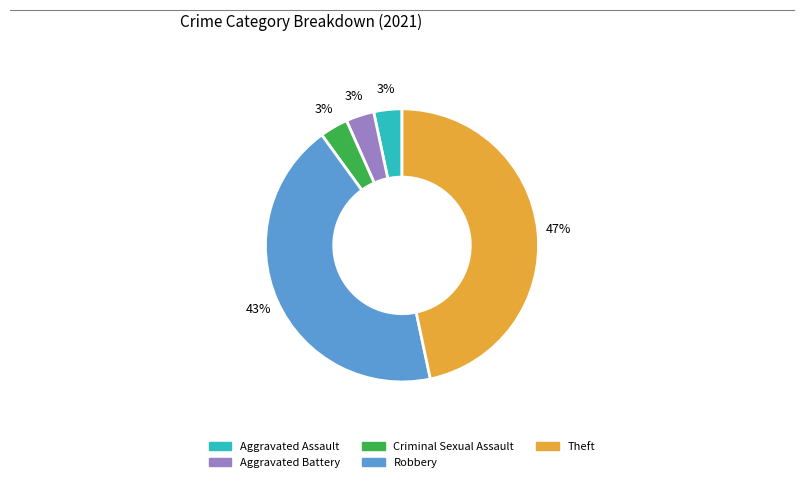

Which slice is the largest?

Theft